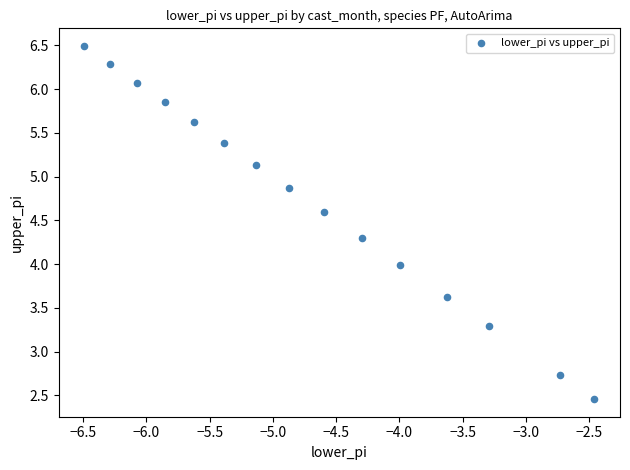

What is the range of X values (max minus min)?

4.0